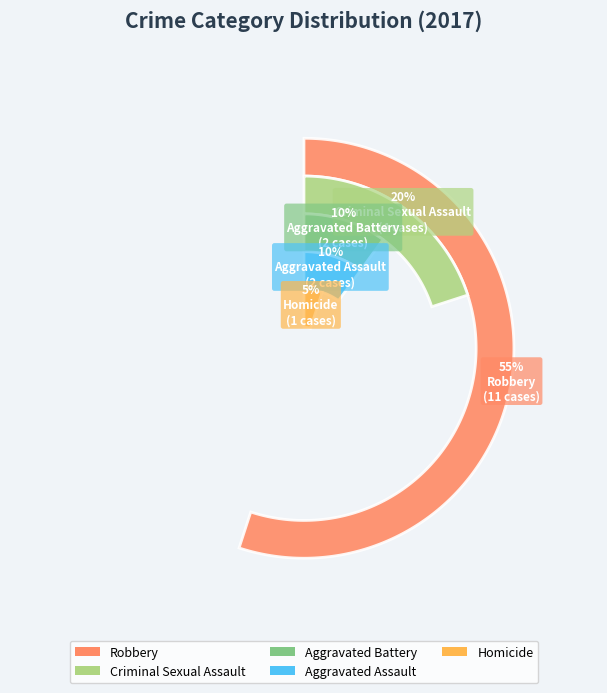

Between Homicide and Criminal Sexual Assault, which is larger?

Criminal Sexual Assault